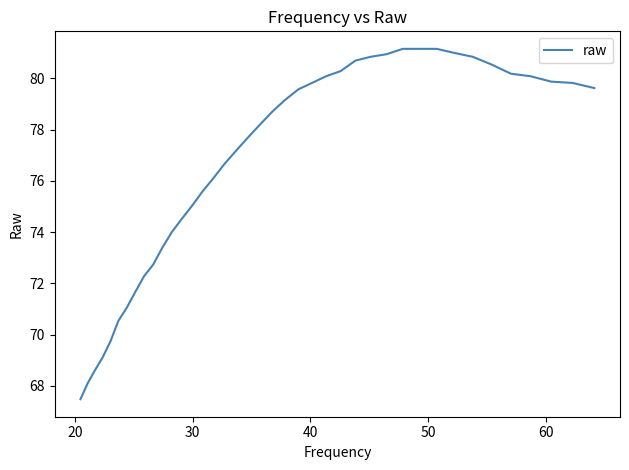

How many lines are shown in the chart?

1